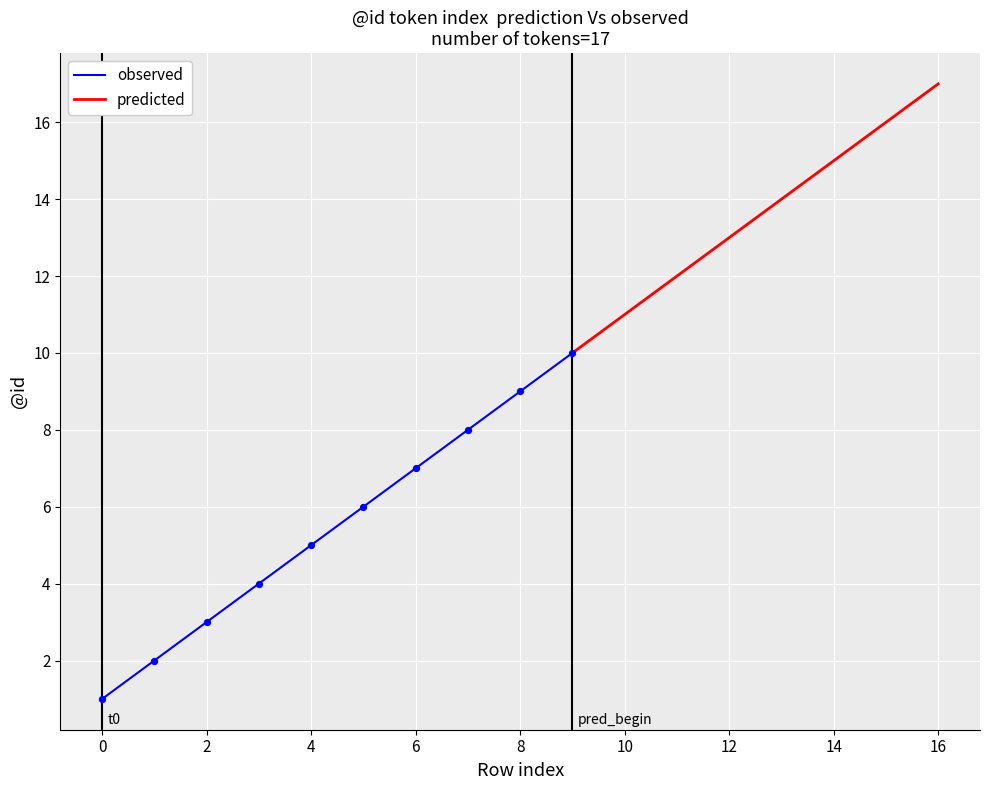

At which category is the sum across all series the highest?

16